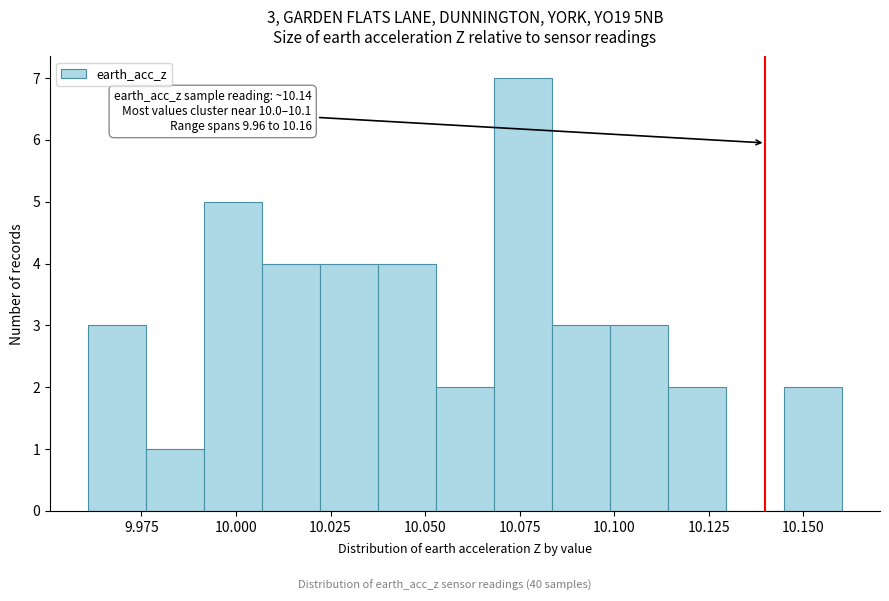

Around what value on the x-axis is the tallest bar? Give the approximate position of its centre, as read against the axis.

10.075